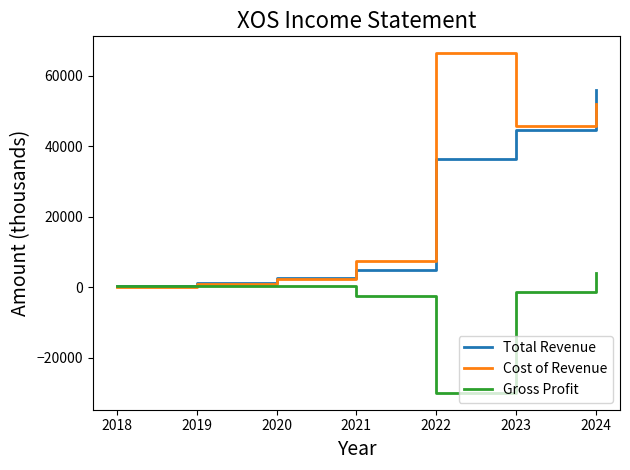

Rank the series by their maximum value, from highest to lowest.

Cost of Revenue, Total Revenue, Gross Profit